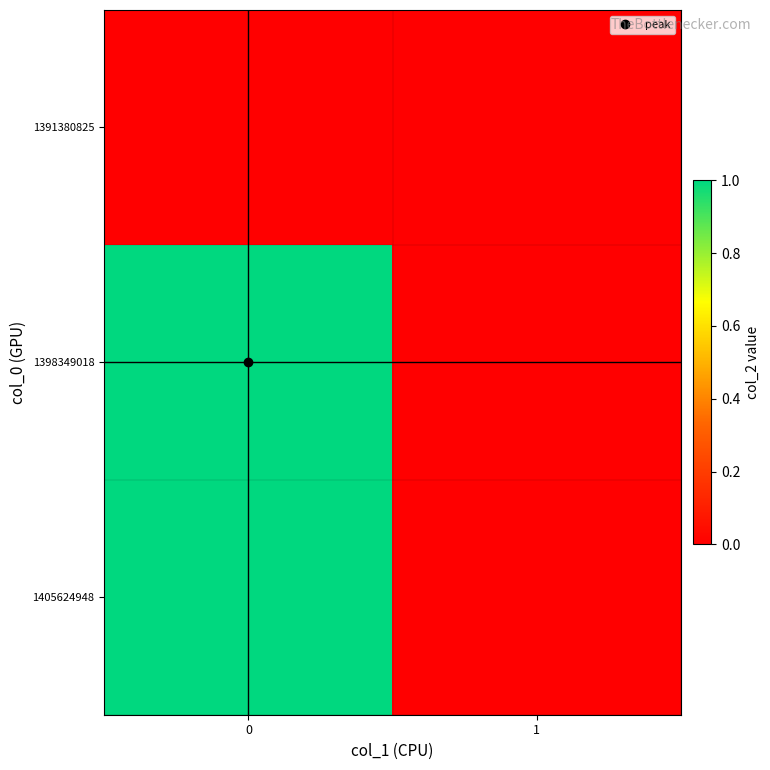

Between 0 and 1, which series saw the biggest shift?

1398349018